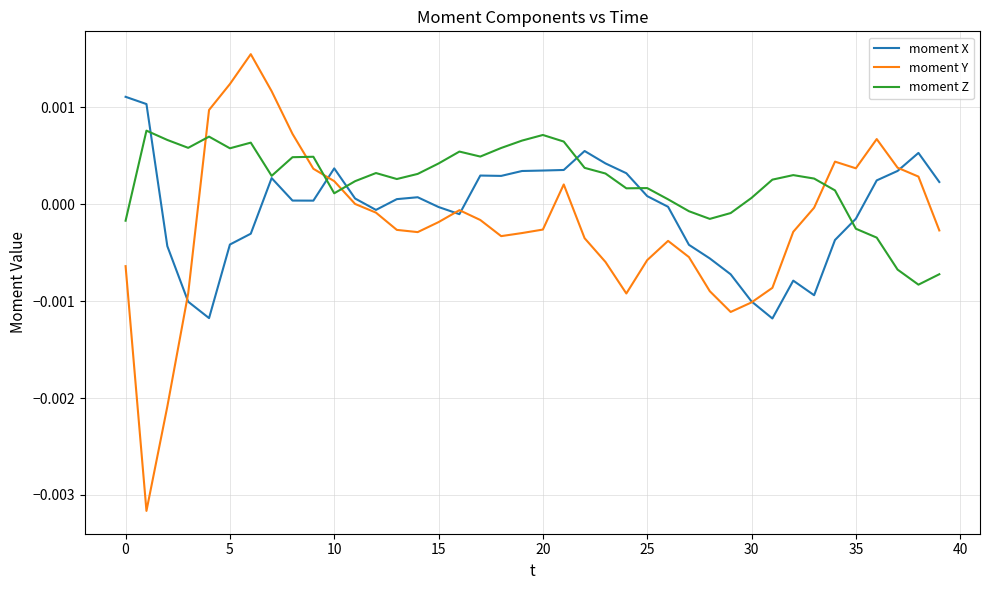

Which series ends up on top after the final intersection of moment Y and moment Z?

moment Y